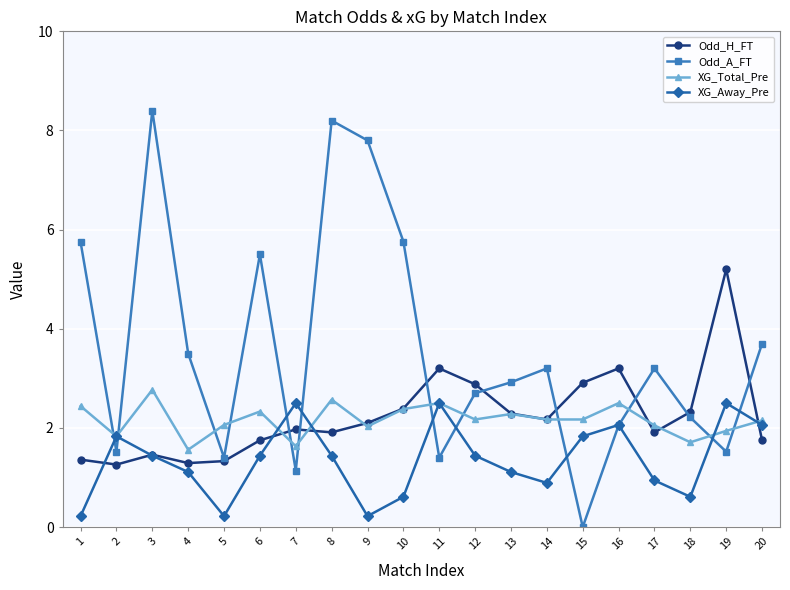

At which category does XG_Total_Pre reach its first local valley?

2